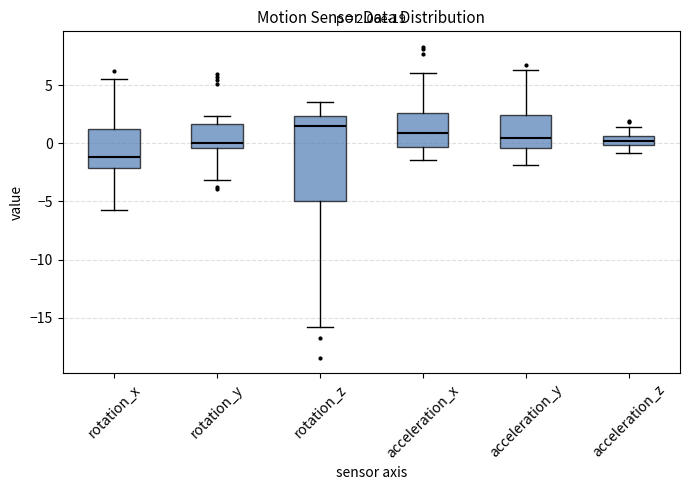

Which box has the lowest median line?

rotation_x